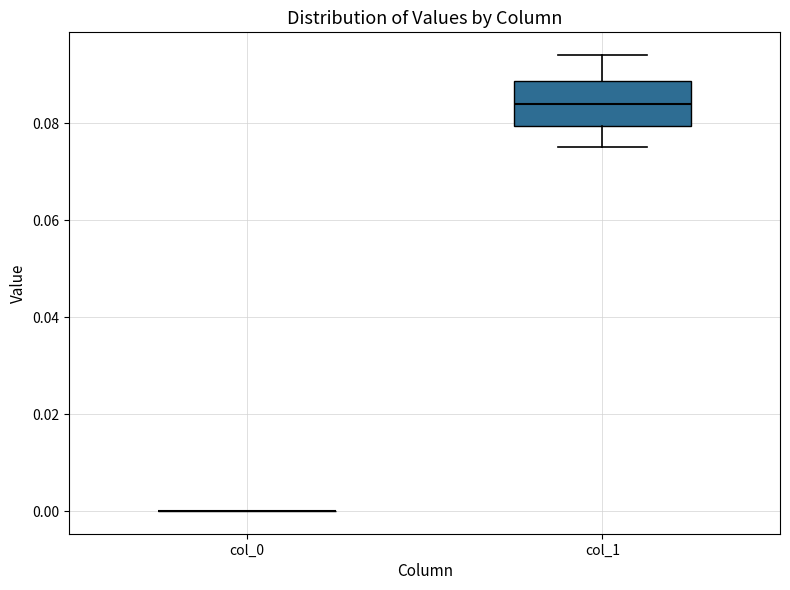

Reading left to right, transcribe this box plot: for each box, give where its median line is, the range the box spans, and where its two whiskers end, as read against the y-axis. The values are not printed on the chart, so give them approximately, as read against the axis.

col_0: box collapsed to a line at 0.000, whiskers 0.000 to 0.000
col_1: median 0.084, box 0.080 to 0.088, whiskers 0.076 to 0.094